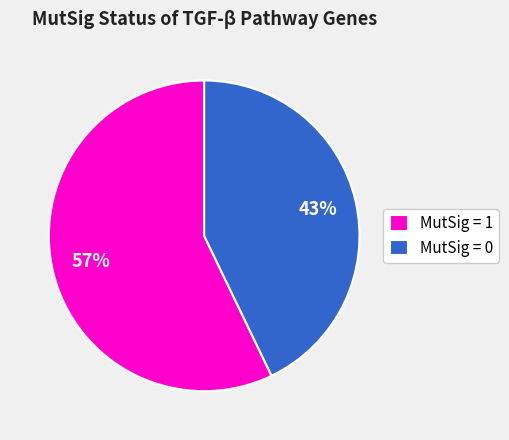

To the nearest percent, what is the difference between the MutSig = 0 and MutSig = 1 slice percentages?

14%